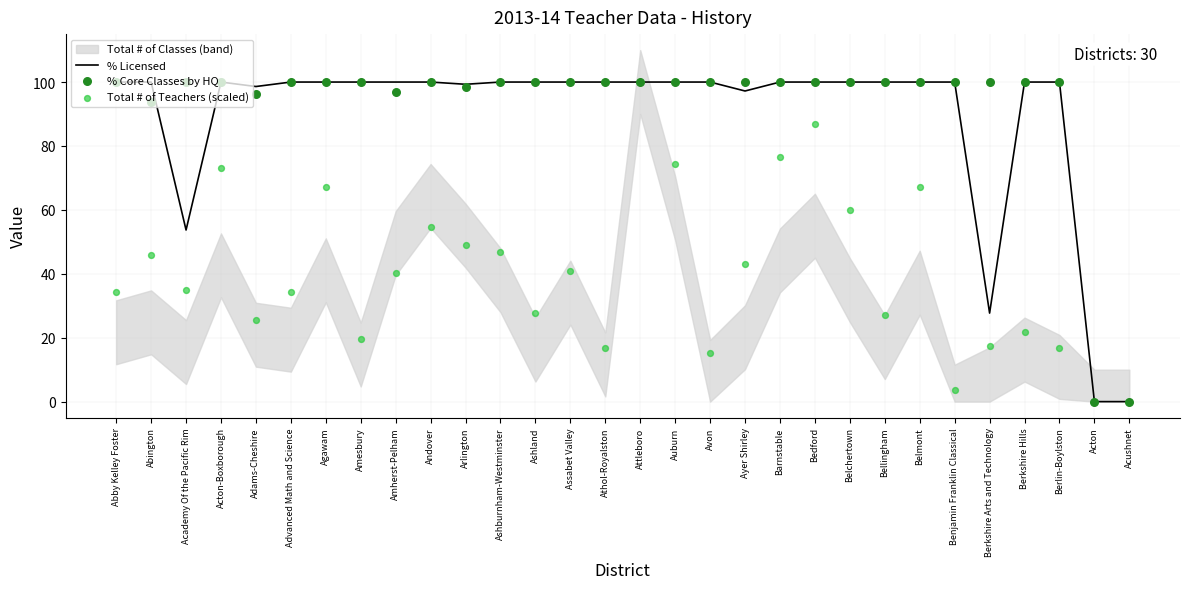

Is the value of % Licensed at Bellingham greater than the value of % Core Classes by HQ at Acton-Boxborough?

No